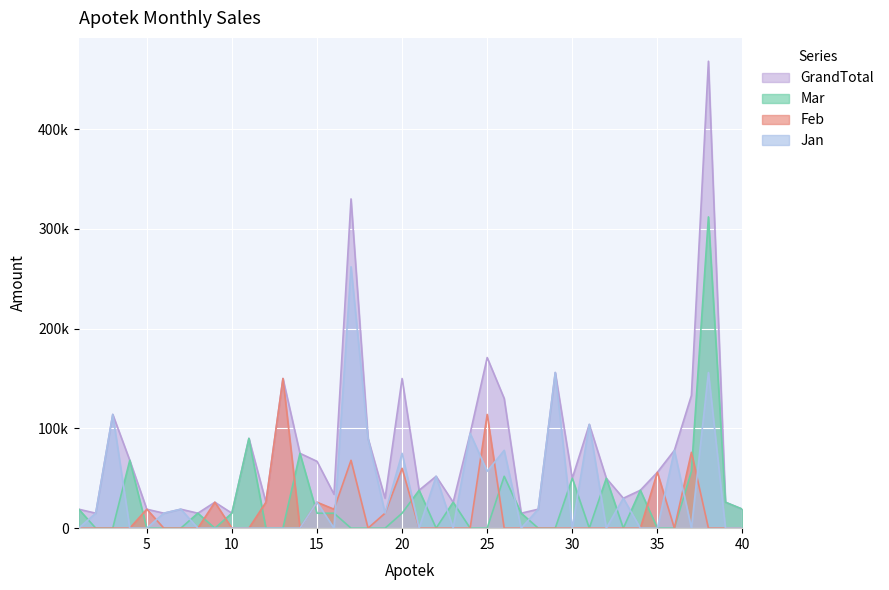

What is the greatest value displayed?

468000